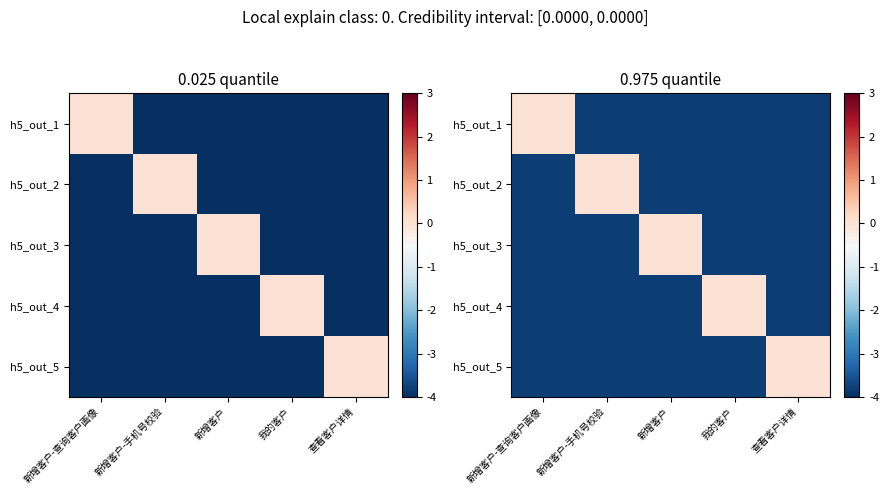

At how many categories does at least one series exceed -2?

5